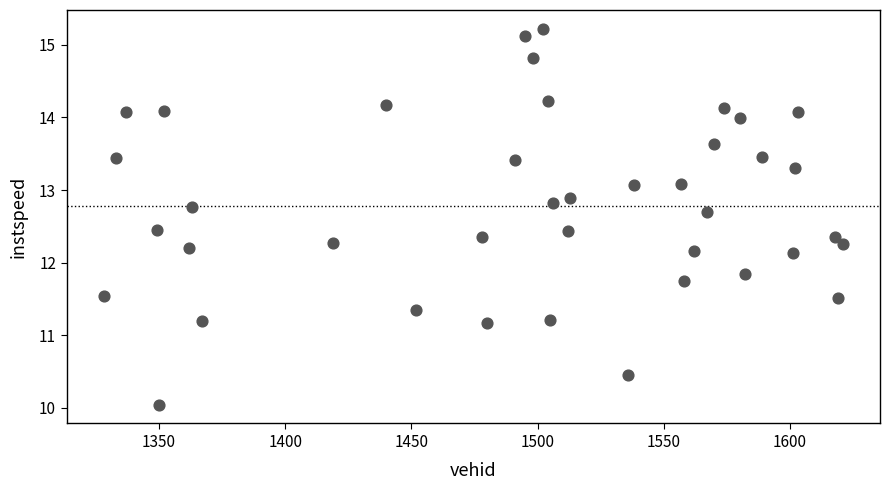

What is the range of Y values (max minus min)?

5.2